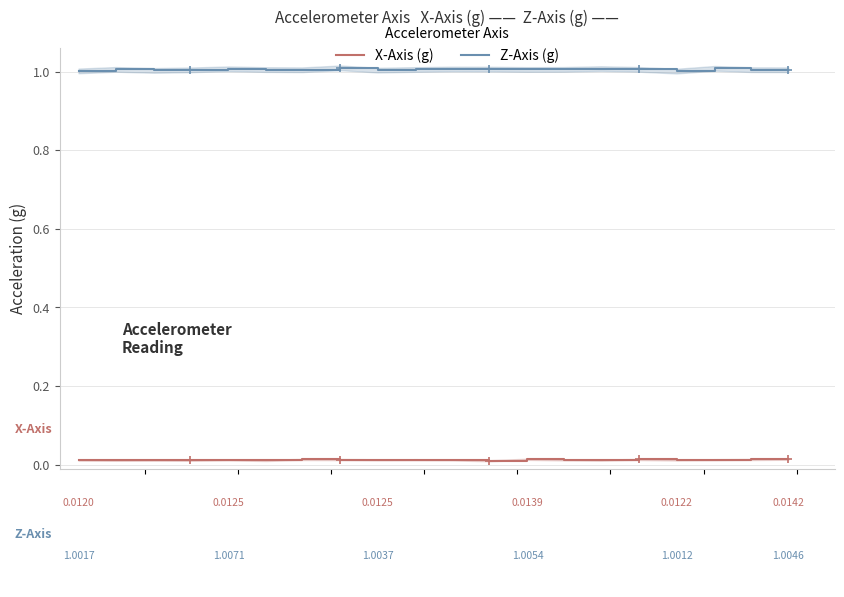

What is the greatest value displayed?

1.0